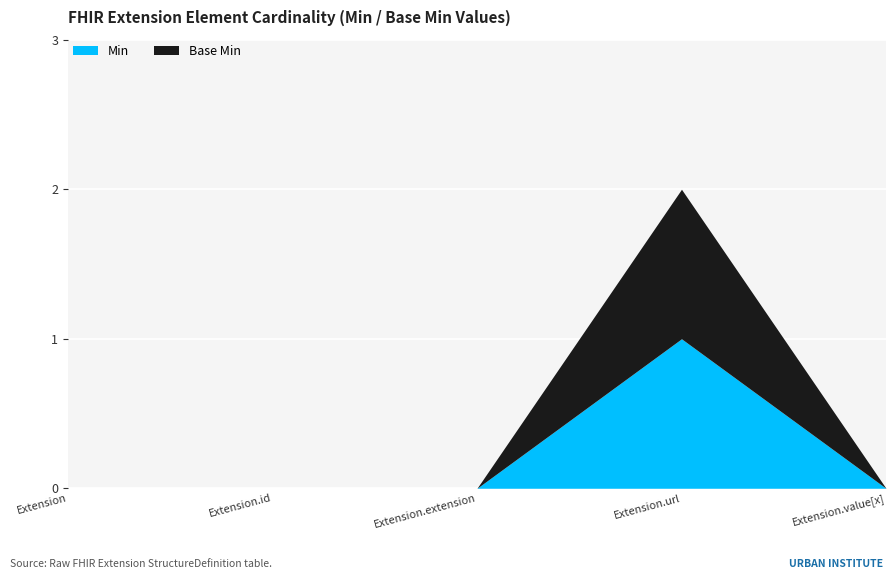

What is the label of the 2nd point from the right?

Extension.url